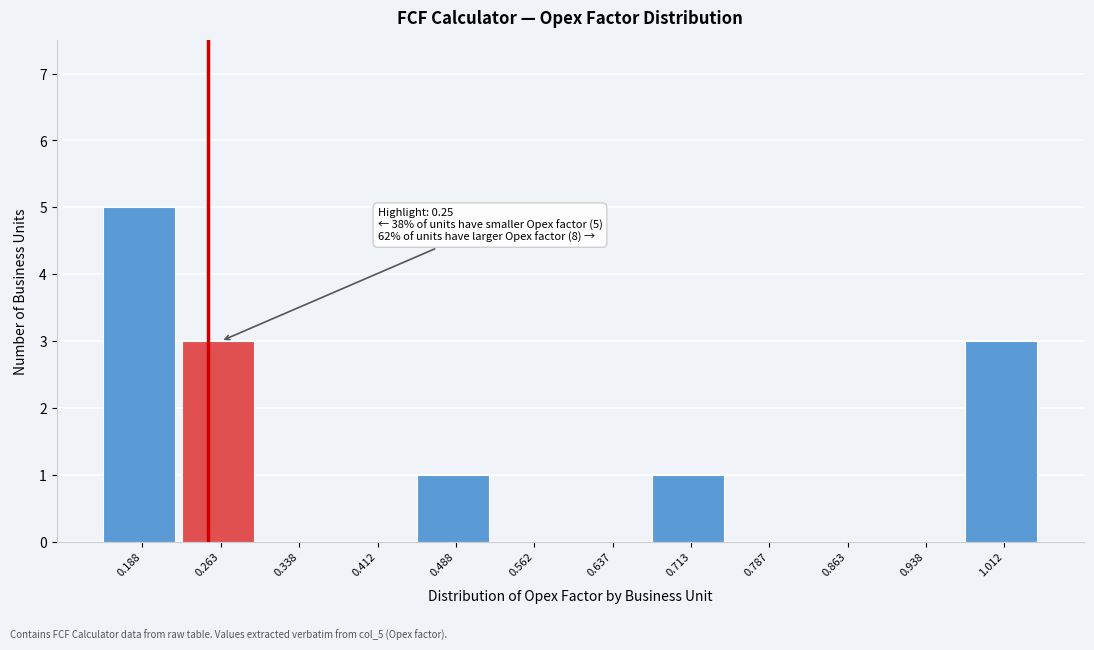

Over which range of the x-axis is the bar tallest?

0.150 to 0.225